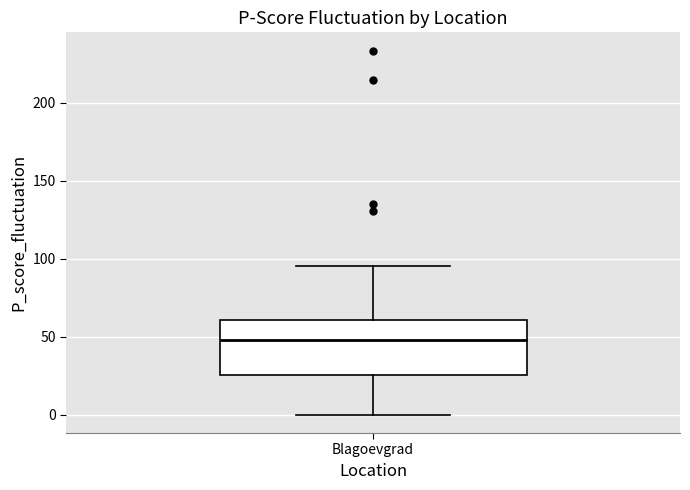

Where is the upper edge of the box for Blagoevgrad on the y-axis? The values are not printed on the chart, so give them approximately, as read against the axis.

60